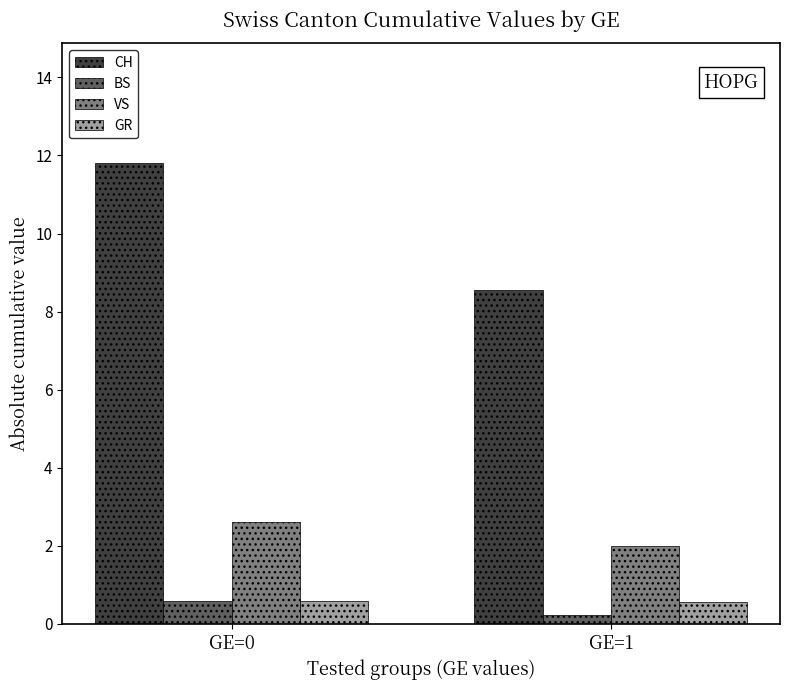

What is the sum of all GR values?

1.2